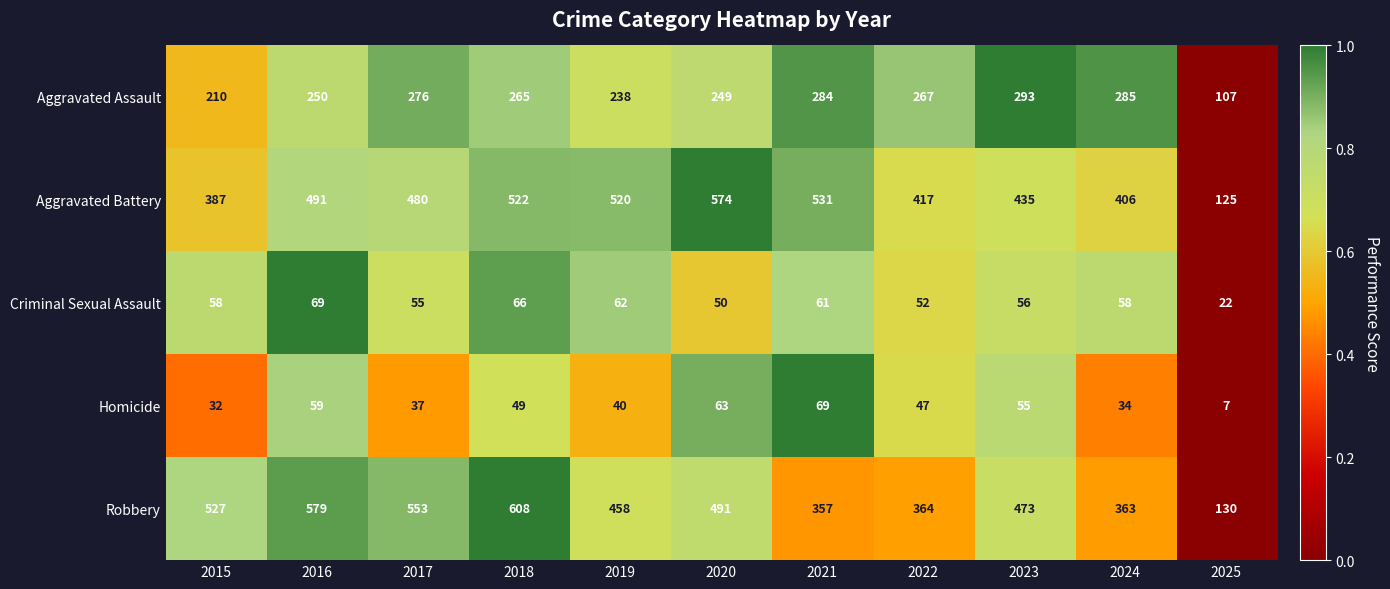

The value of Homicide at 2020 is 30. True or false?

False